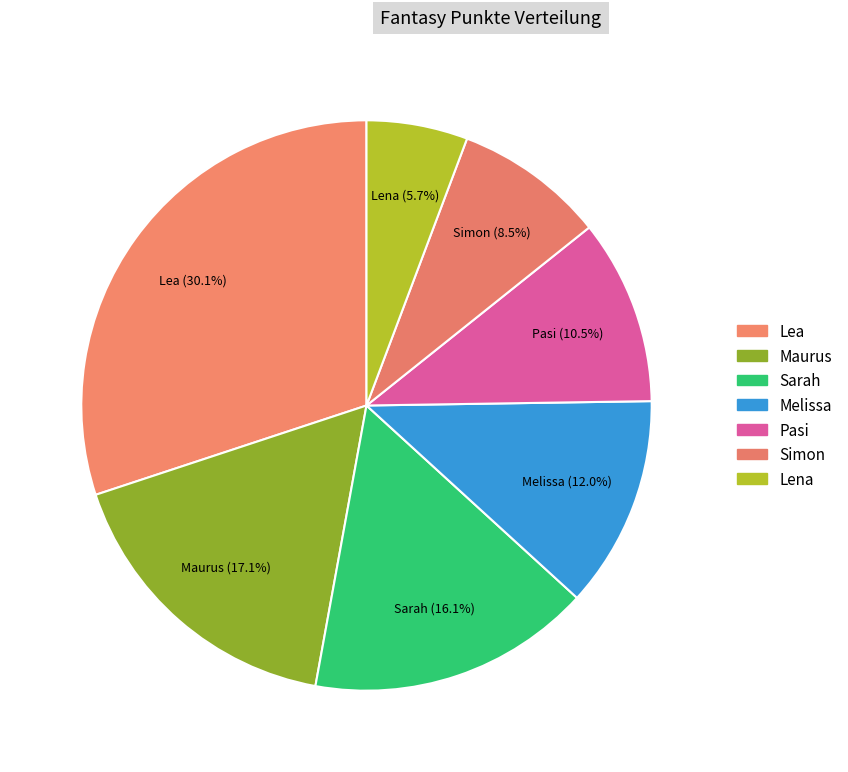

Count the number of slices in the pie.

7